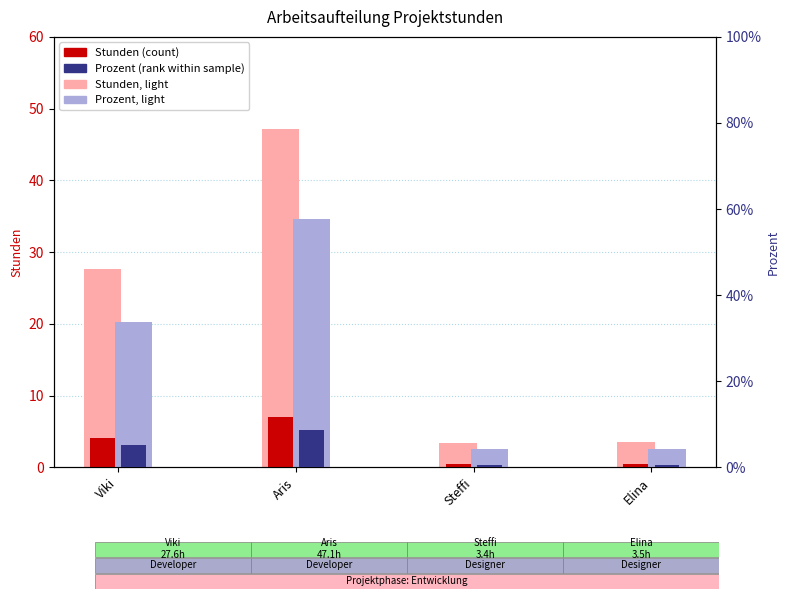

How many bars are there in each group?

2